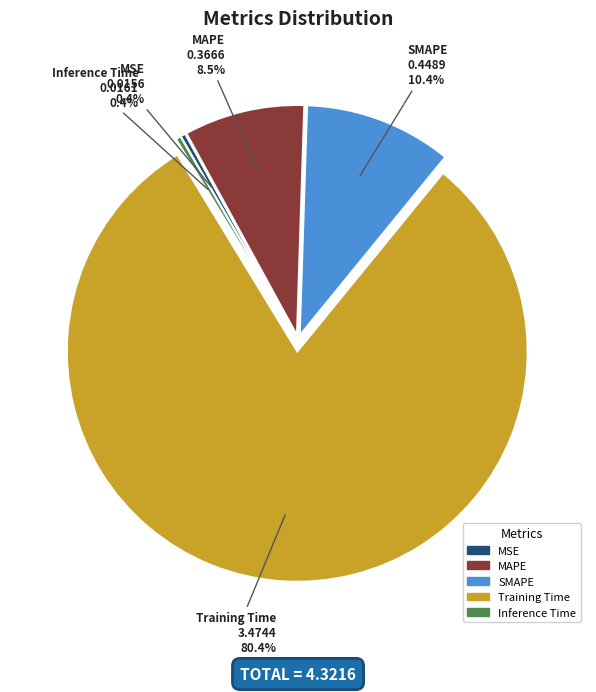

To the nearest percent, what is the difference between the Inference Time and Training Time slice percentages?

80%